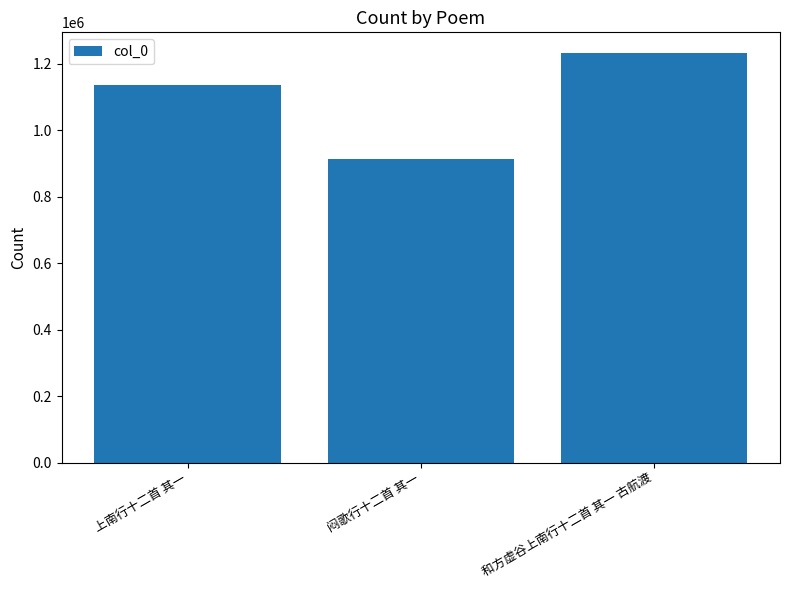

The chart shows a value of 1304800 at 闷歌行十二首 其一. True or false?

False